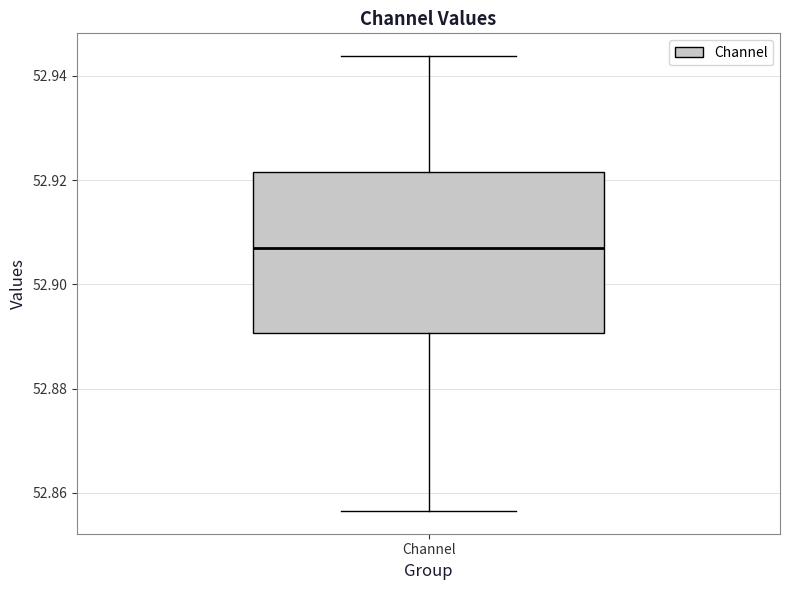

Where does the upper whisker of the box for Channel end on the y-axis? The values are not printed on the chart, so give them approximately, as read against the axis.

52.944